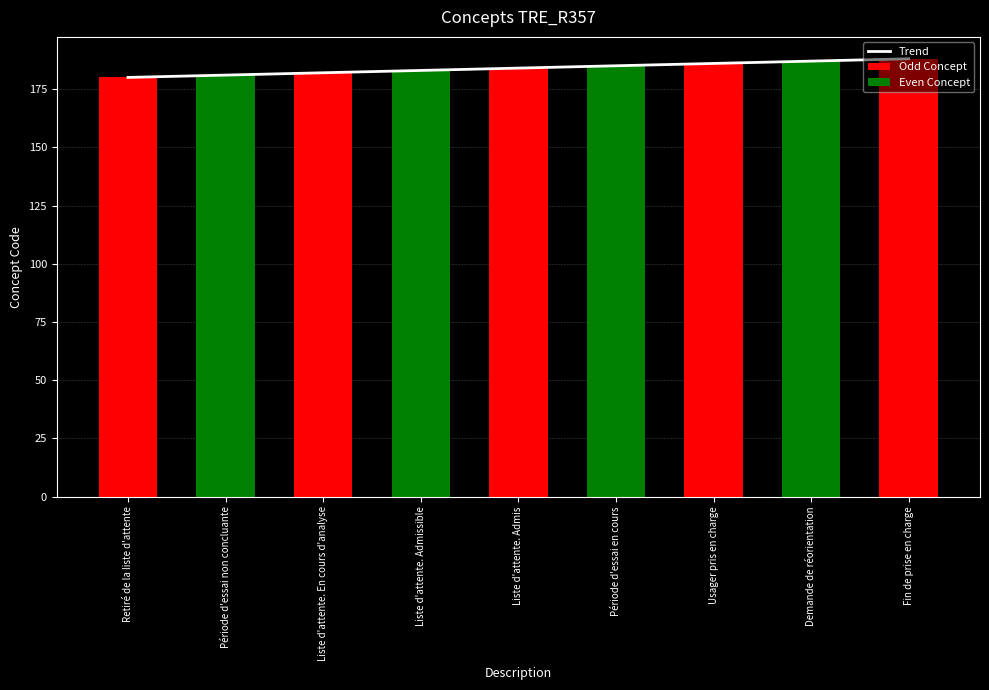

Which label corresponds to the largest value in the chart?

Fin de prise en charge